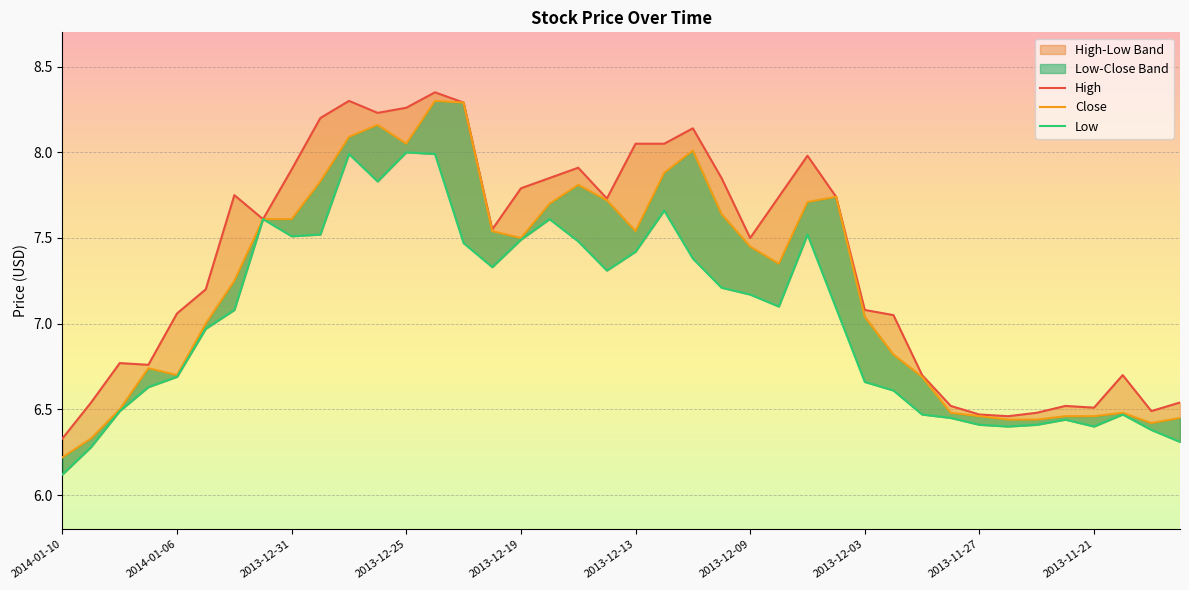

What is the smallest value displayed?

6.1